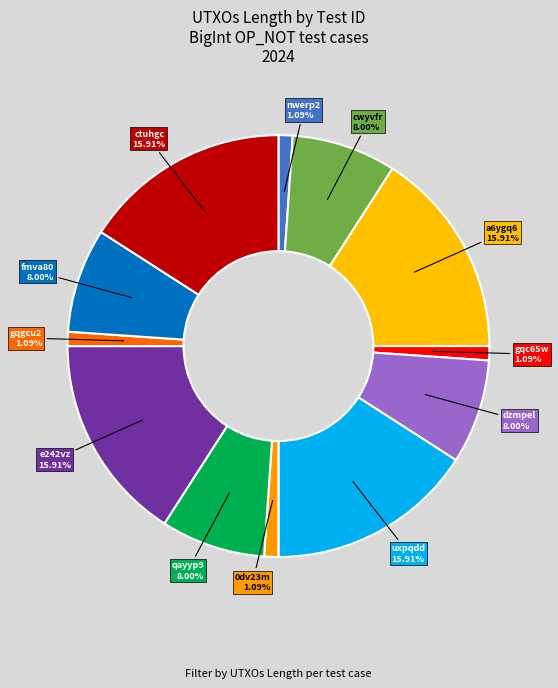

Which has a higher value, qayyp9 or uxpqdd?

uxpqdd